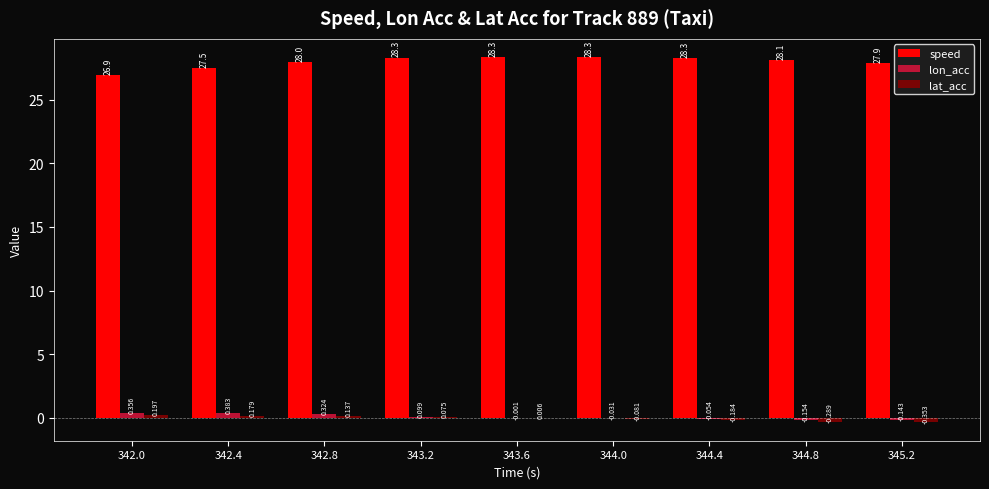

Which series has the largest total across all categories?

speed